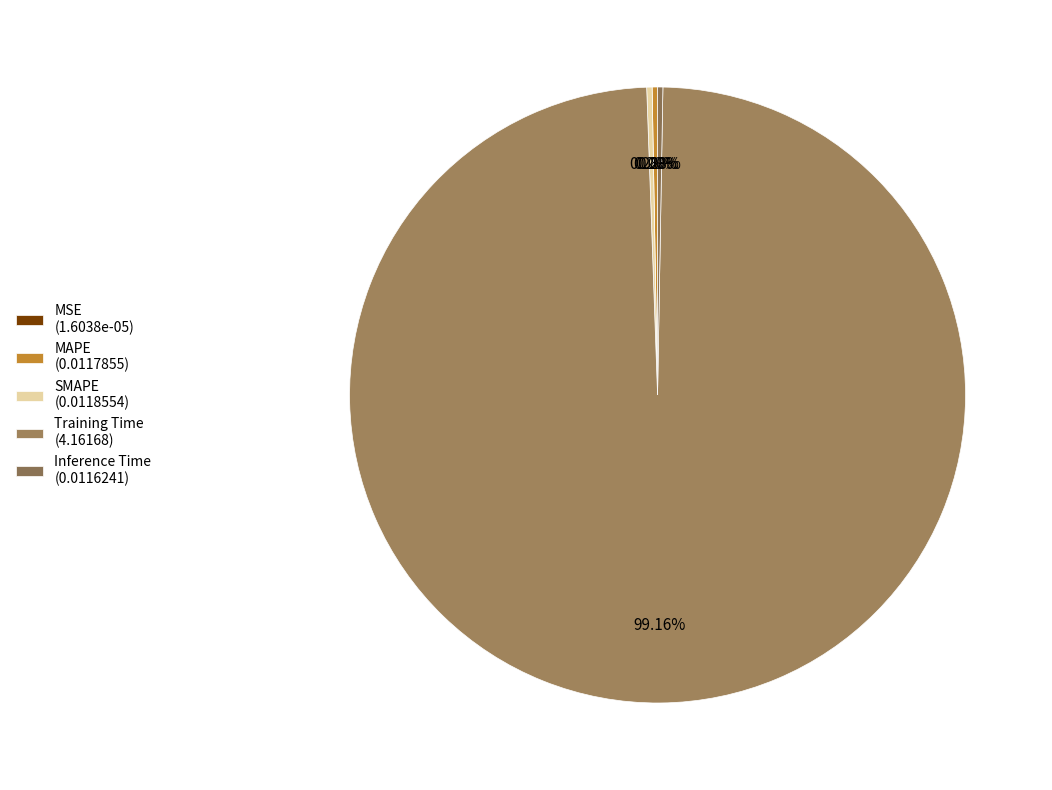

To the nearest percent, what is the difference between the largest and smallest slice percentages?

99%